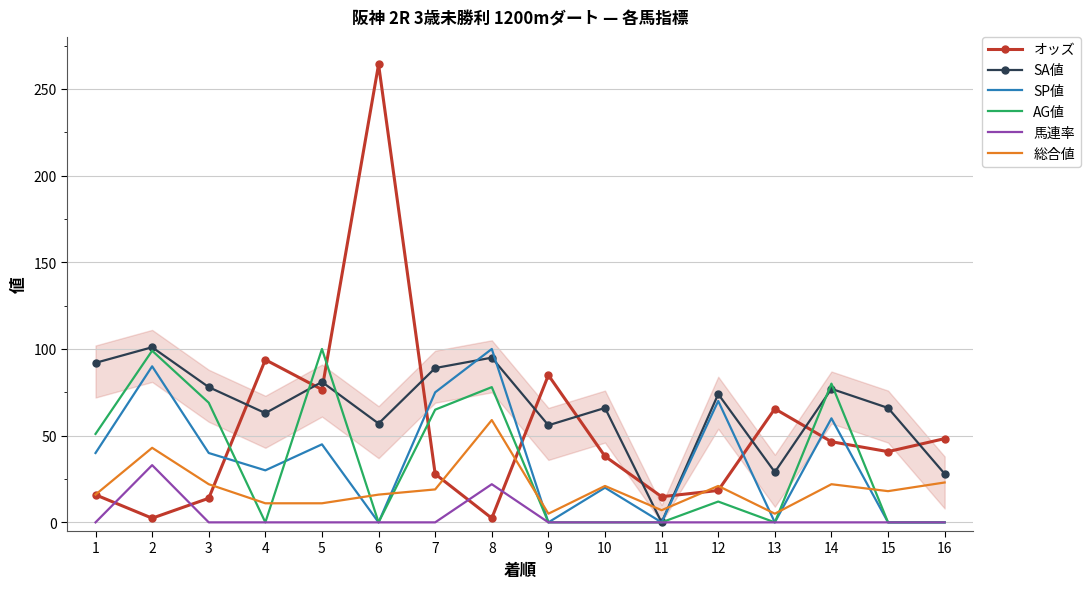

What is the lowest value of the 総合値 series?

5.0